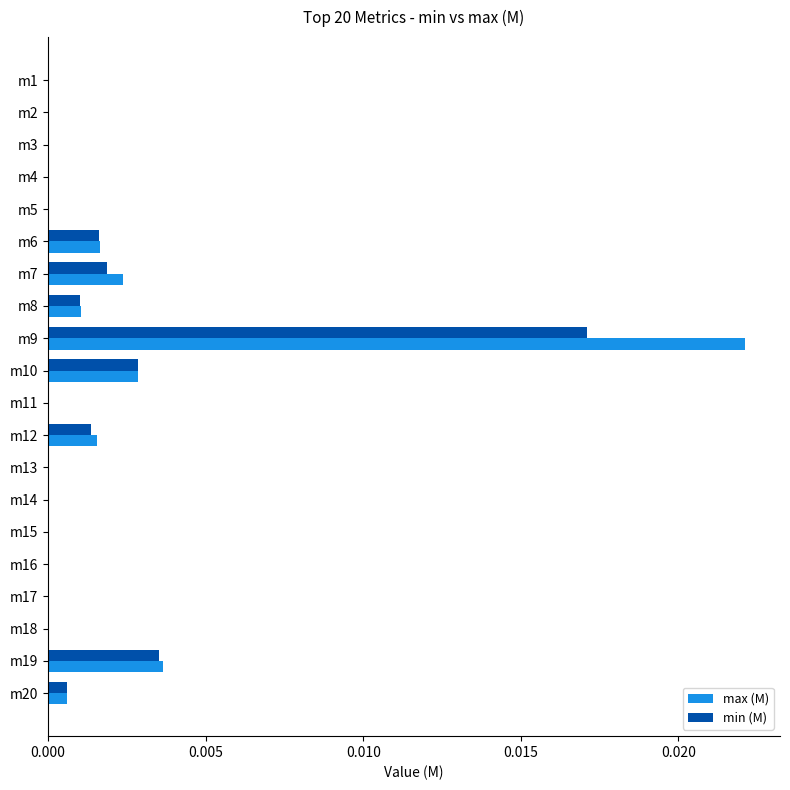

Which series changed the most between m8 and m17?

max (M)